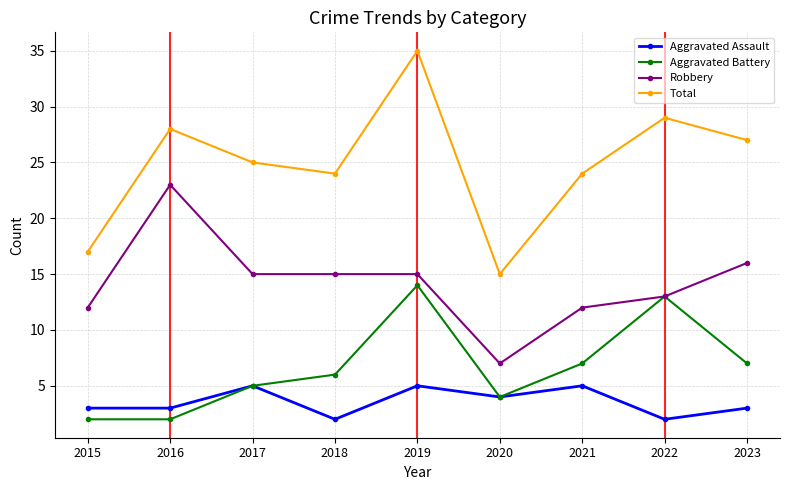

What is the difference between the maximum and second lowest values in the Aggravated Battery series?

12